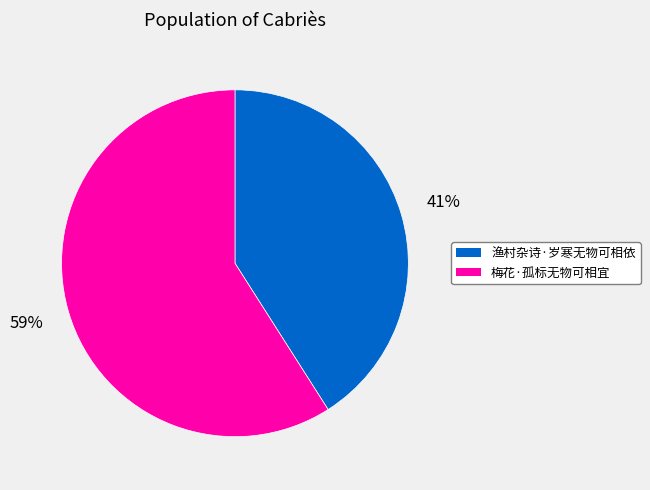

How many segments does this pie chart have?

2